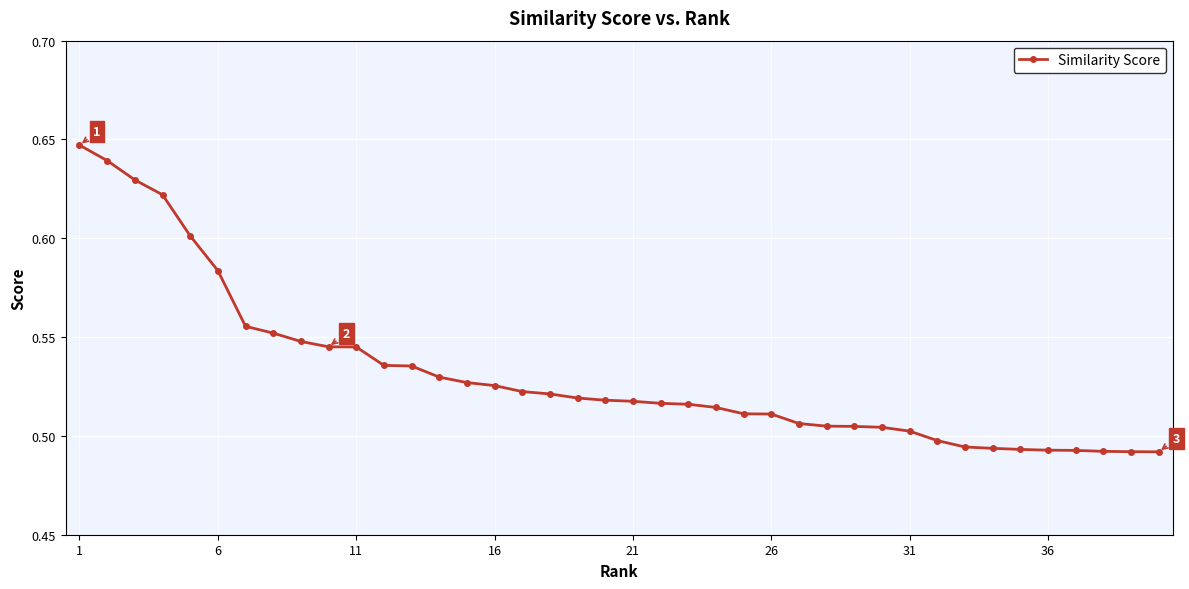

Count the values in the range 0 to 1.

40